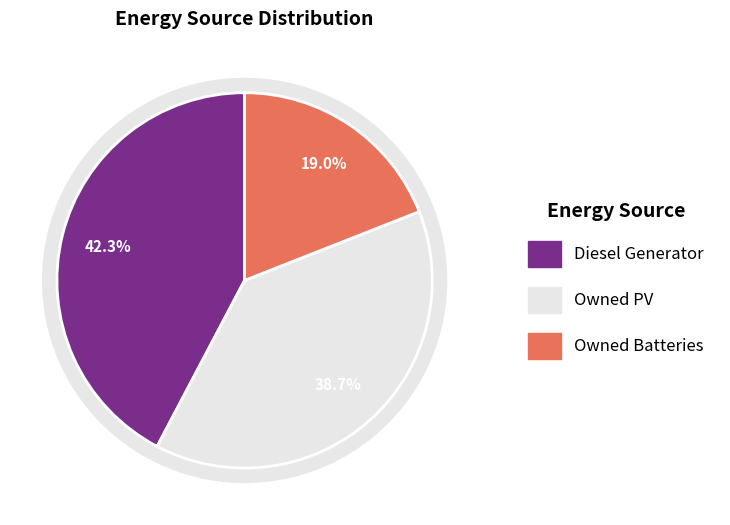

Rank the categories by value from lowest to highest.

Owned Batteries, Owned PV, Diesel Generator